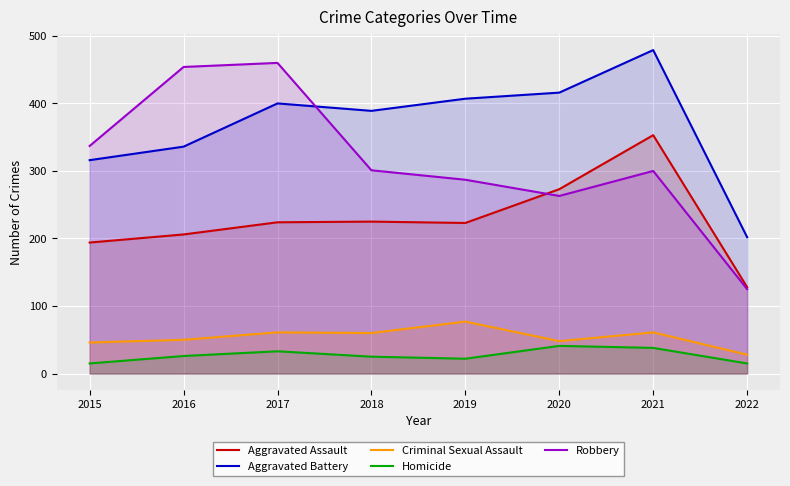

The Criminal Sexual Assault series shows 29 at 2015. True or false?

False